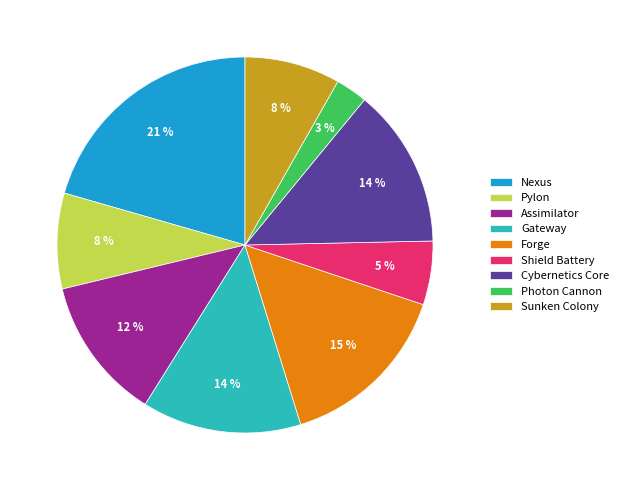

To the nearest percent, what percentage of the pie is Assimilator?

12%